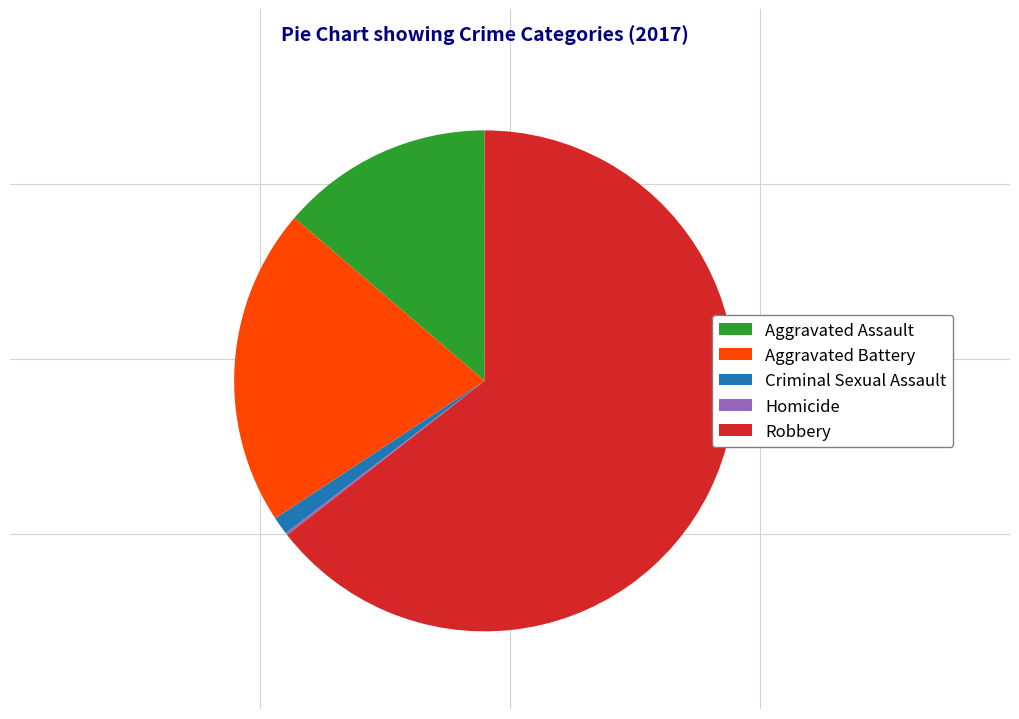

Which slice is the largest?

Robbery